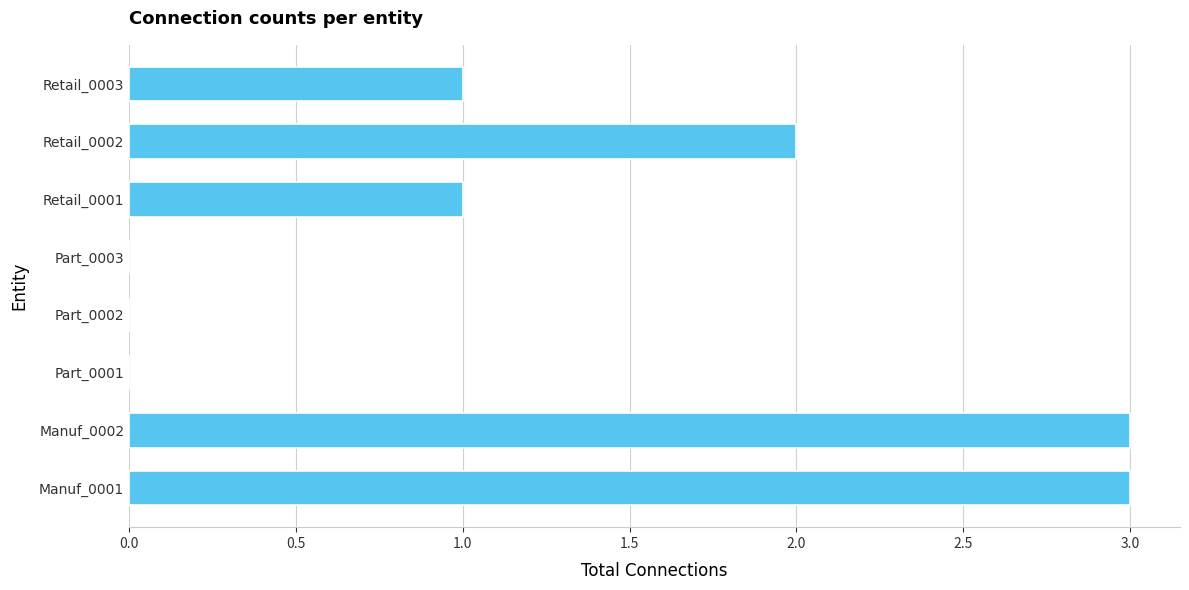

What is the average value?

1